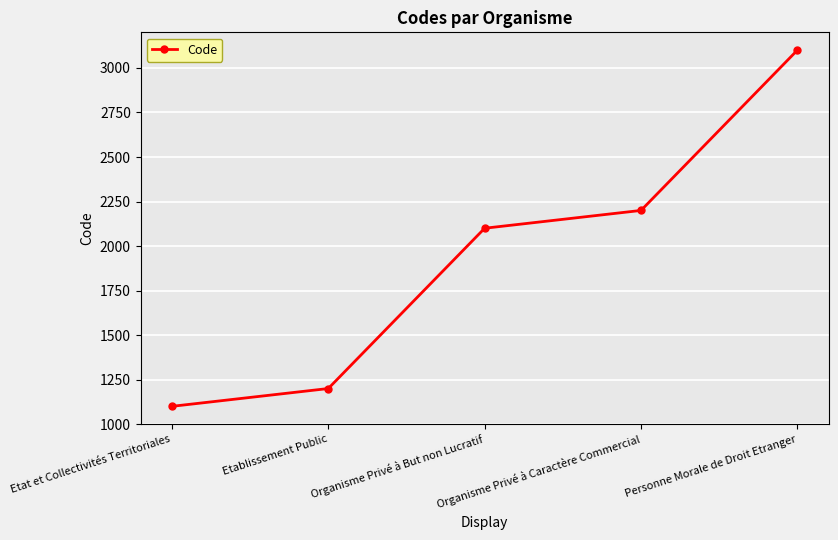

Reading left to right, transcribe all the data shown in this chart.

Etat et Collectivités Territoriales=1100	Etablissement Public=1200	Organisme Privé à But non Lucratif=2100	Organisme Privé à Caractère Commercial=2200	Personne Morale de Droit Etranger=3100